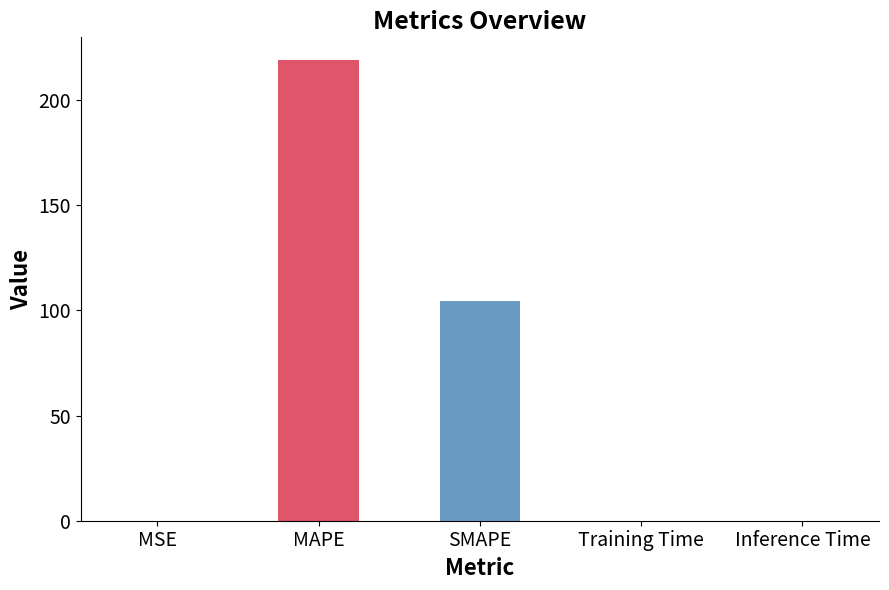

What is the change in value from MAPE to Inference Time?

-218.9